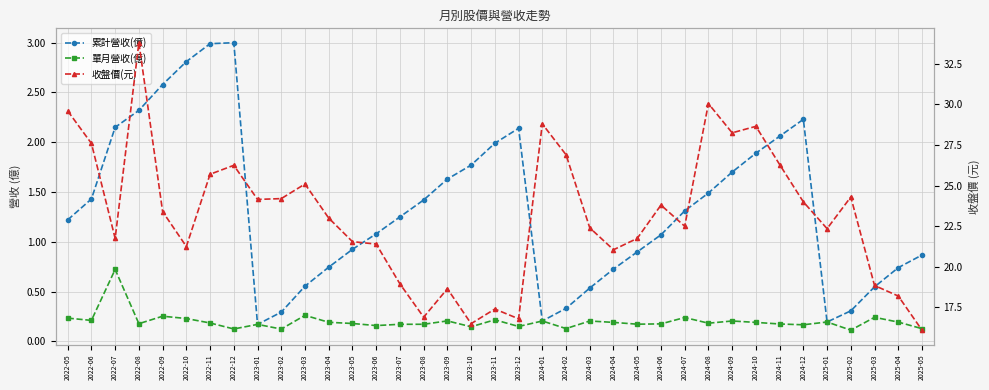

Read the 收盤價(元) value at 2025-03.

18.9